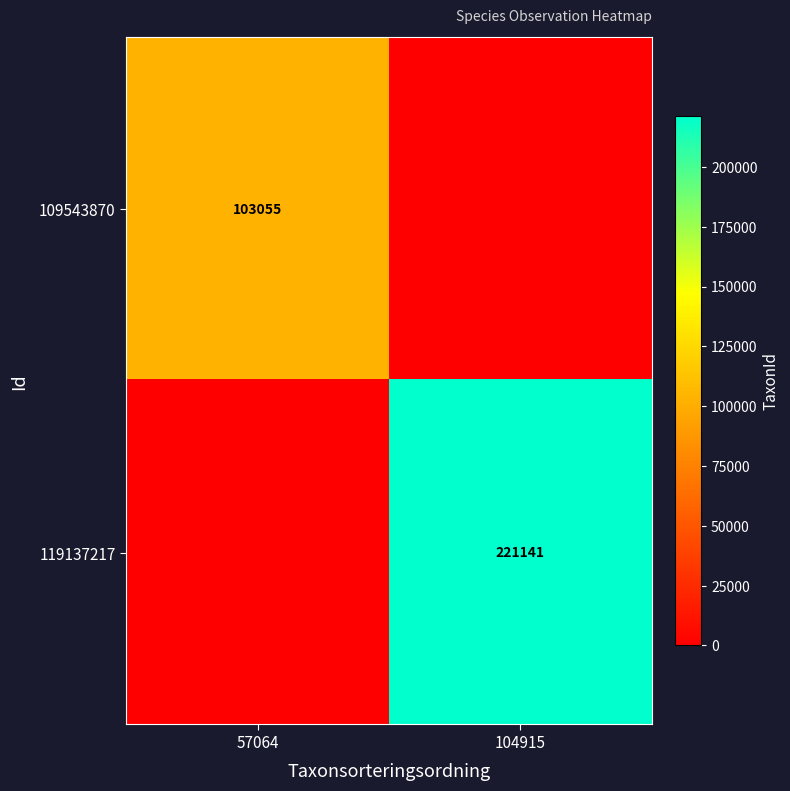

Which label corresponds to the largest value in the chart?

104915